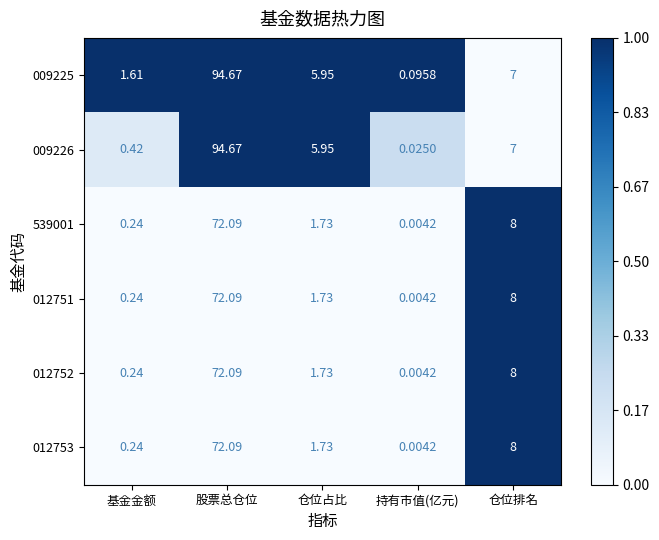

What is the total value across all series at 股票总仓位?

477.7